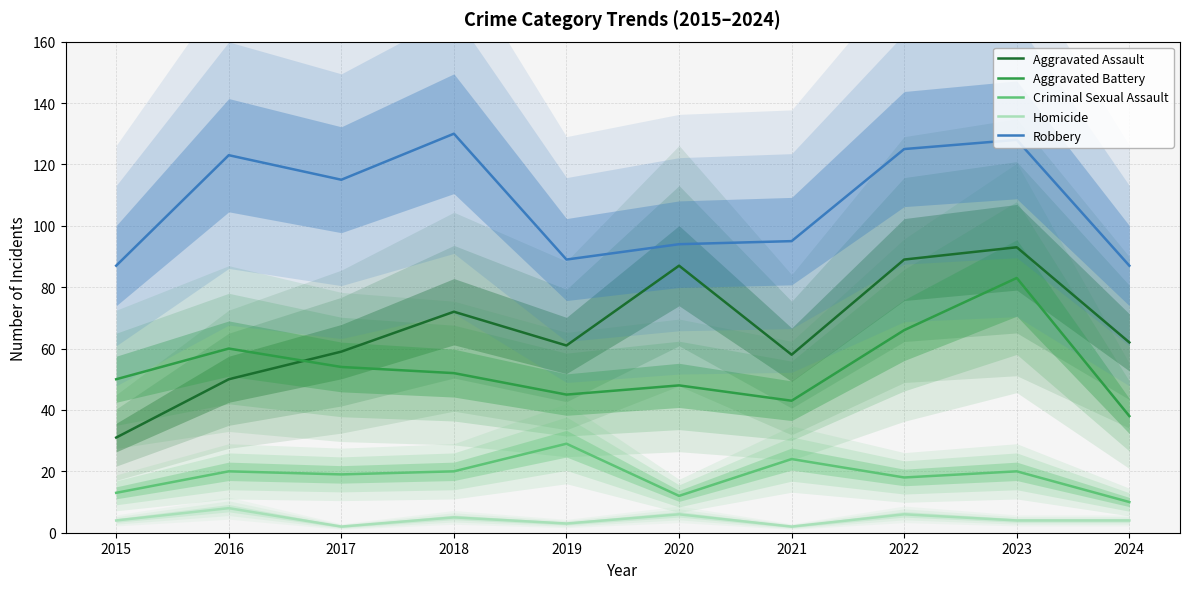

How many data points in Aggravated Battery are above 52?

4